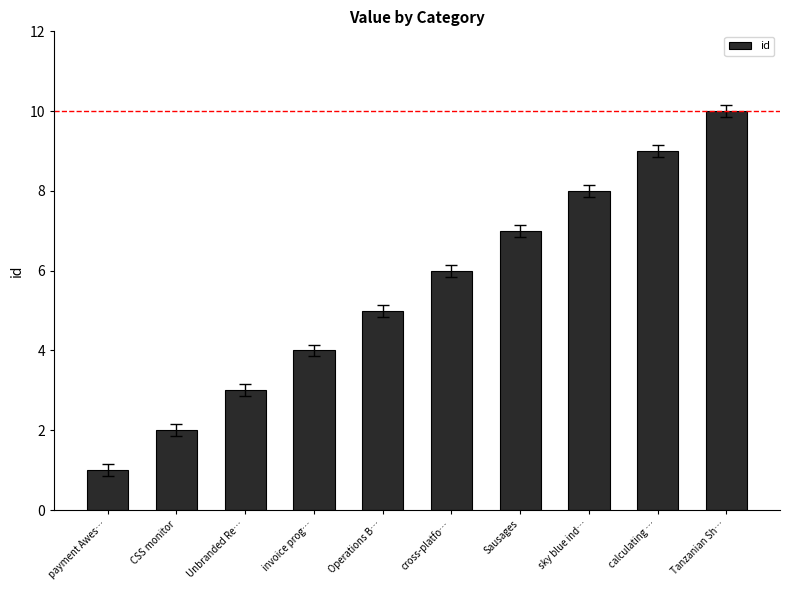

What value does the data have at cross-platfo…?

6